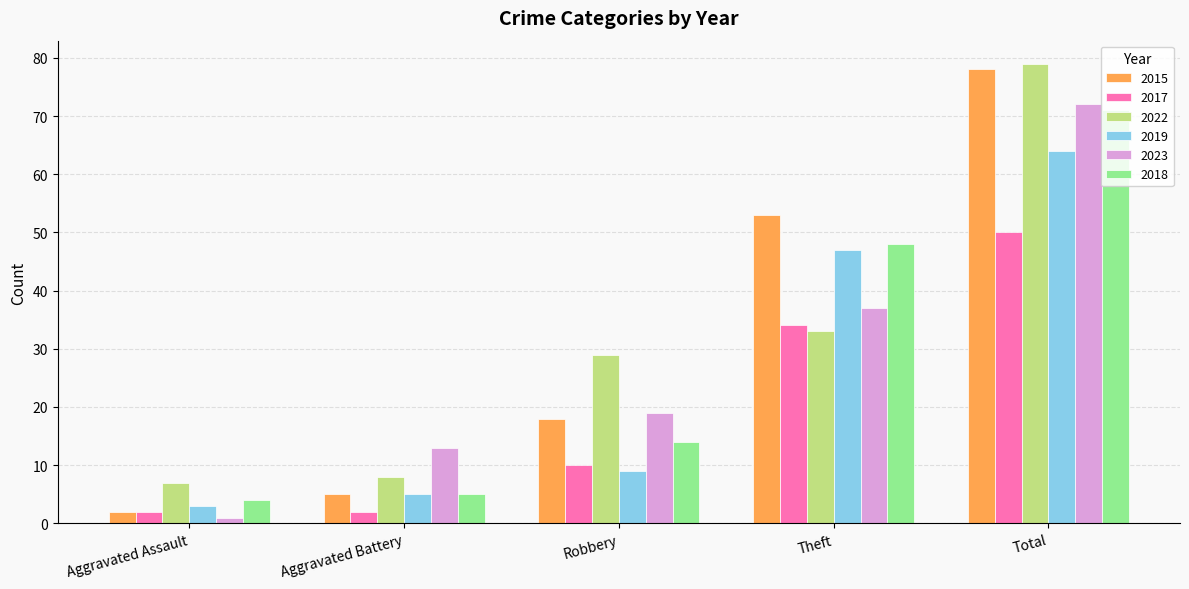

What is the label of the 2nd bar from the left?

Aggravated Battery